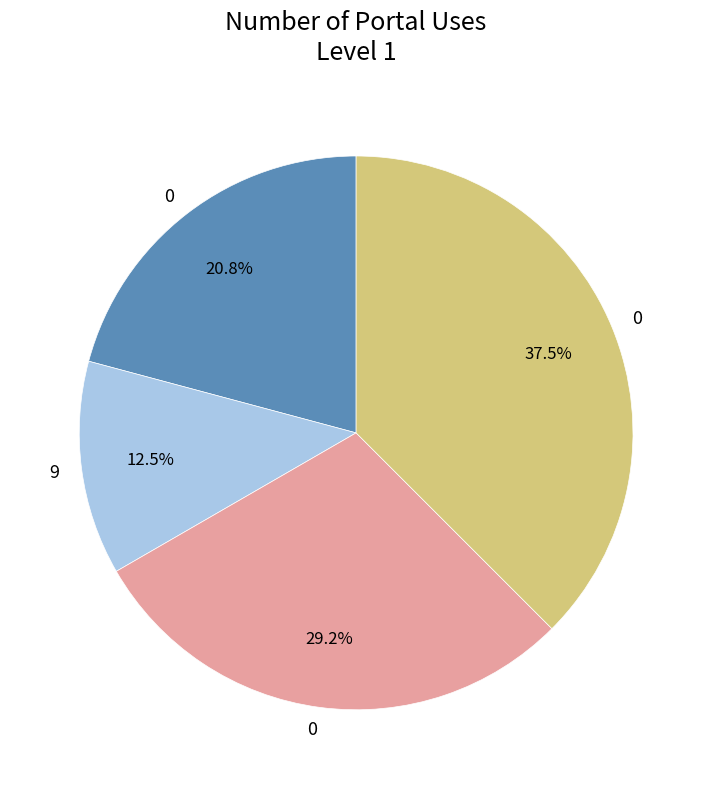

Is there any slice that represents more than half of the pie?

No